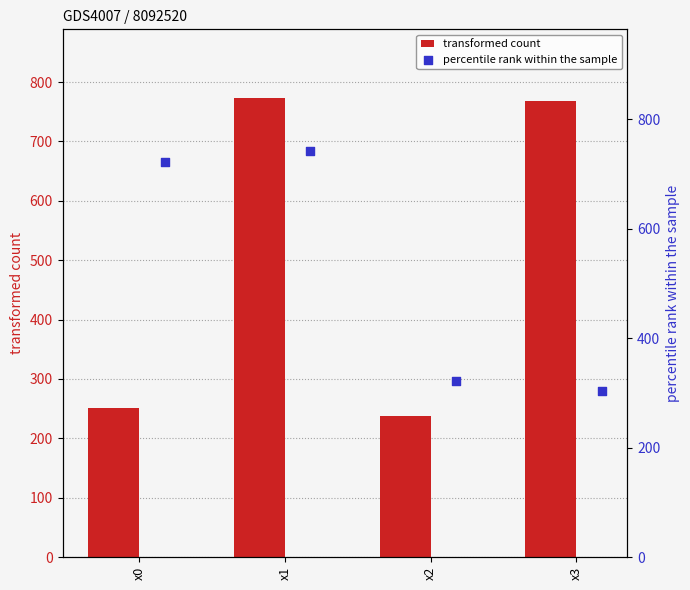

Which series has the largest total across all categories?

percentile rank within the sample